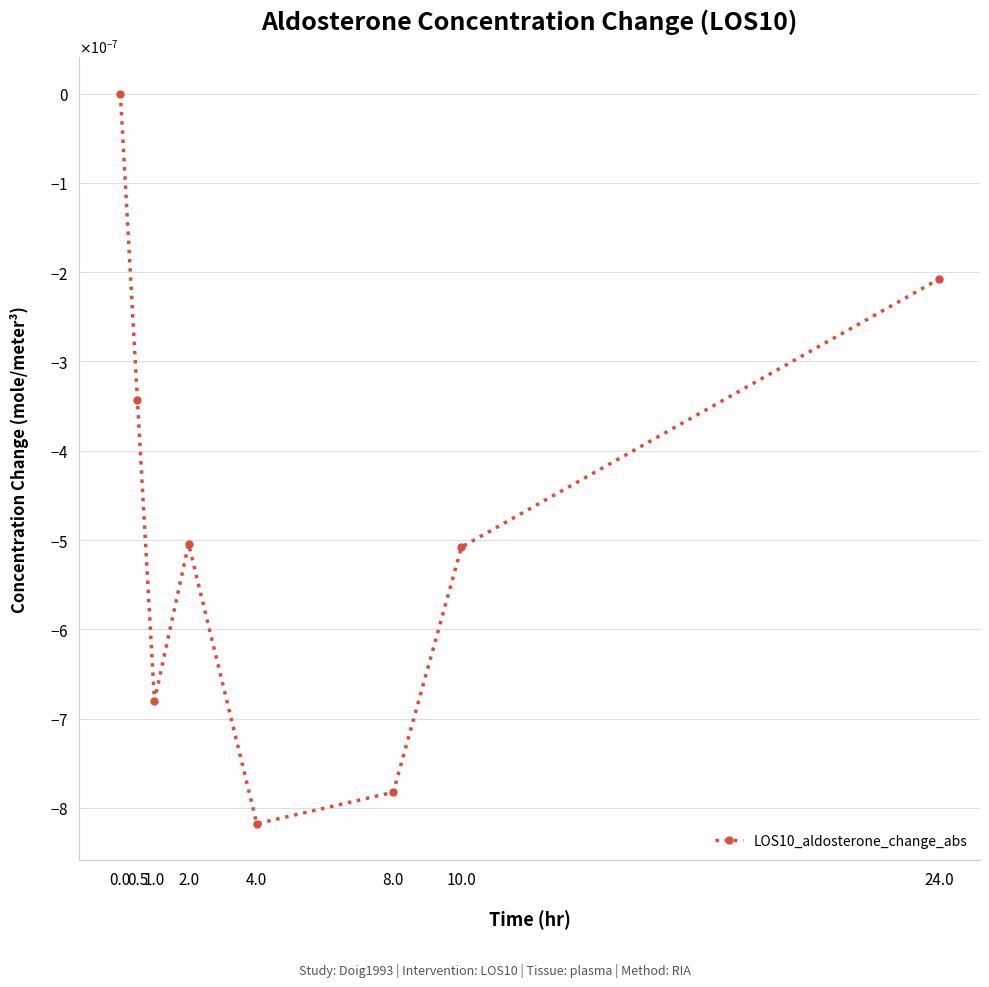

Does the chart have visible grid lines?

Yes